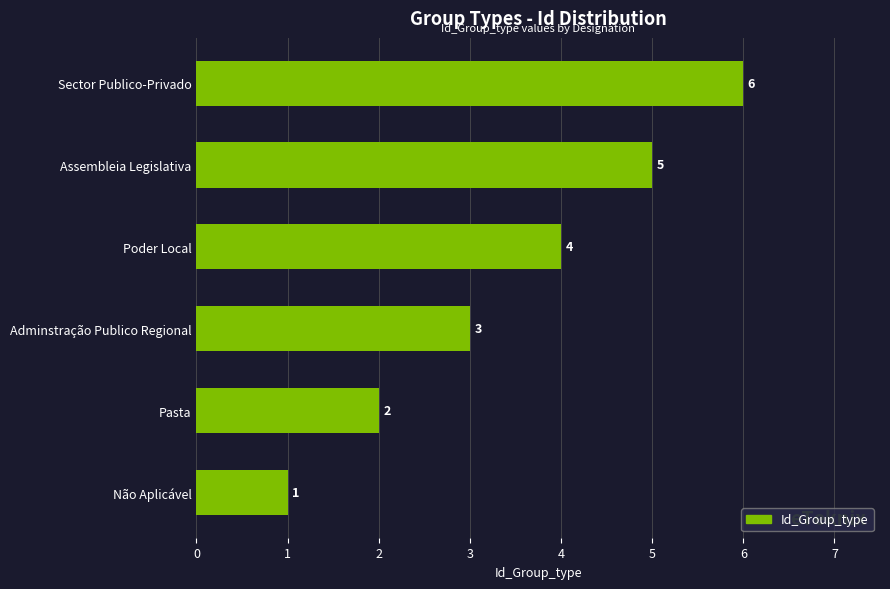

What value does the data have at Adminstração Publico Regional?

3